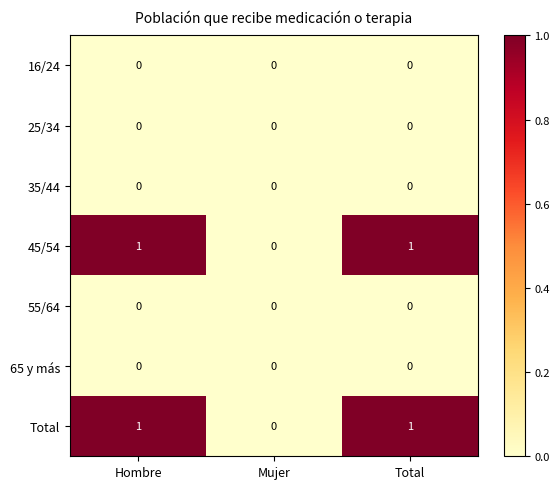

Is it true that 16/24 equals 0 at Mujer?

True